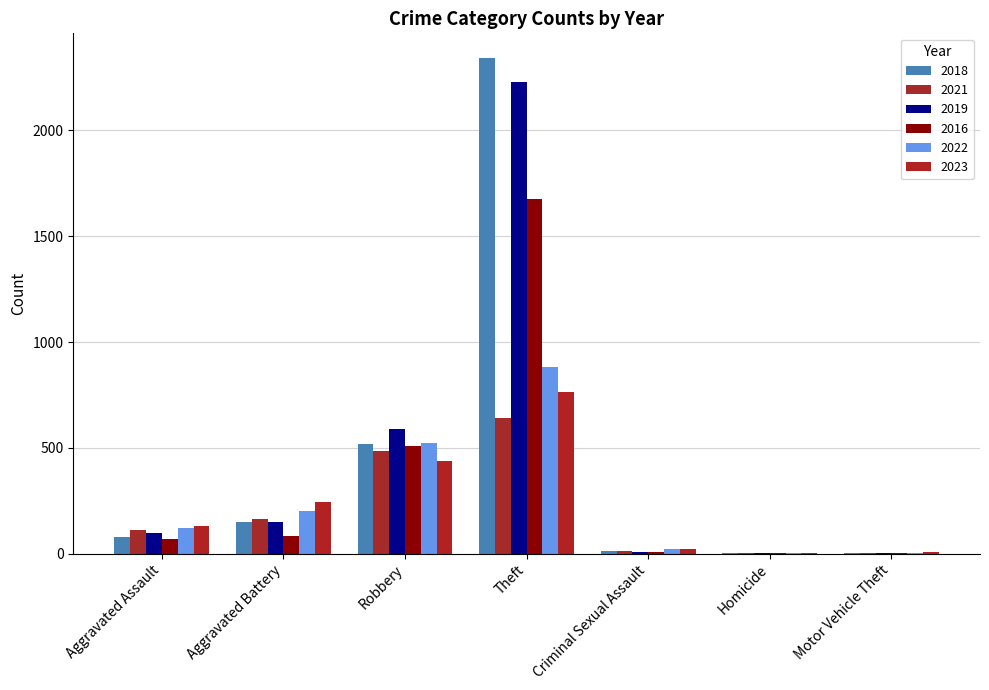

Is it true that 2018 equals 0 at Homicide?

False